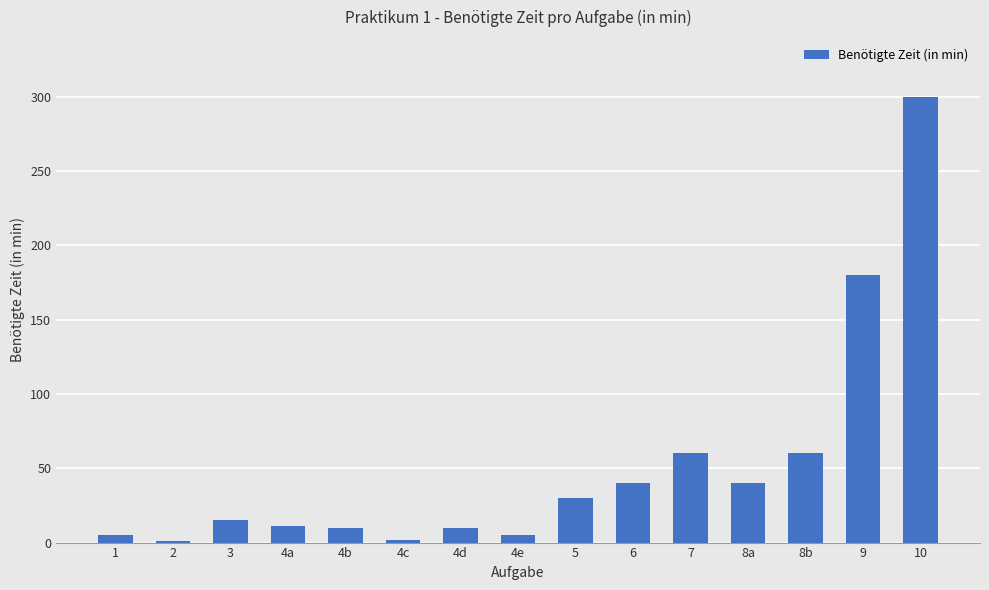

The value at 8b is 60. True or false?

True